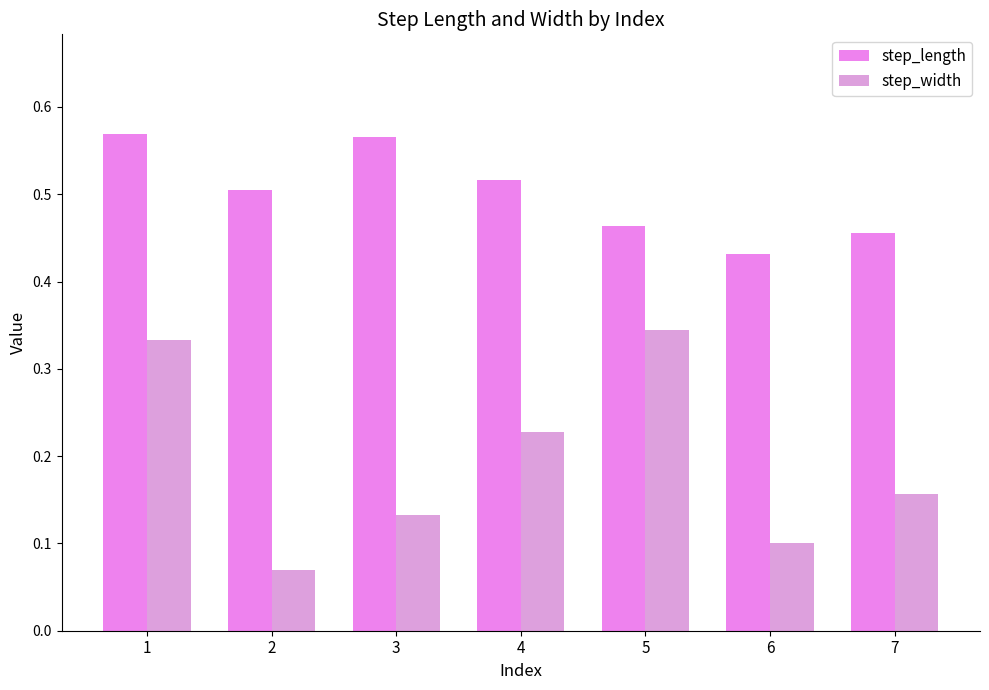

Count the number of data series in this chart.

2